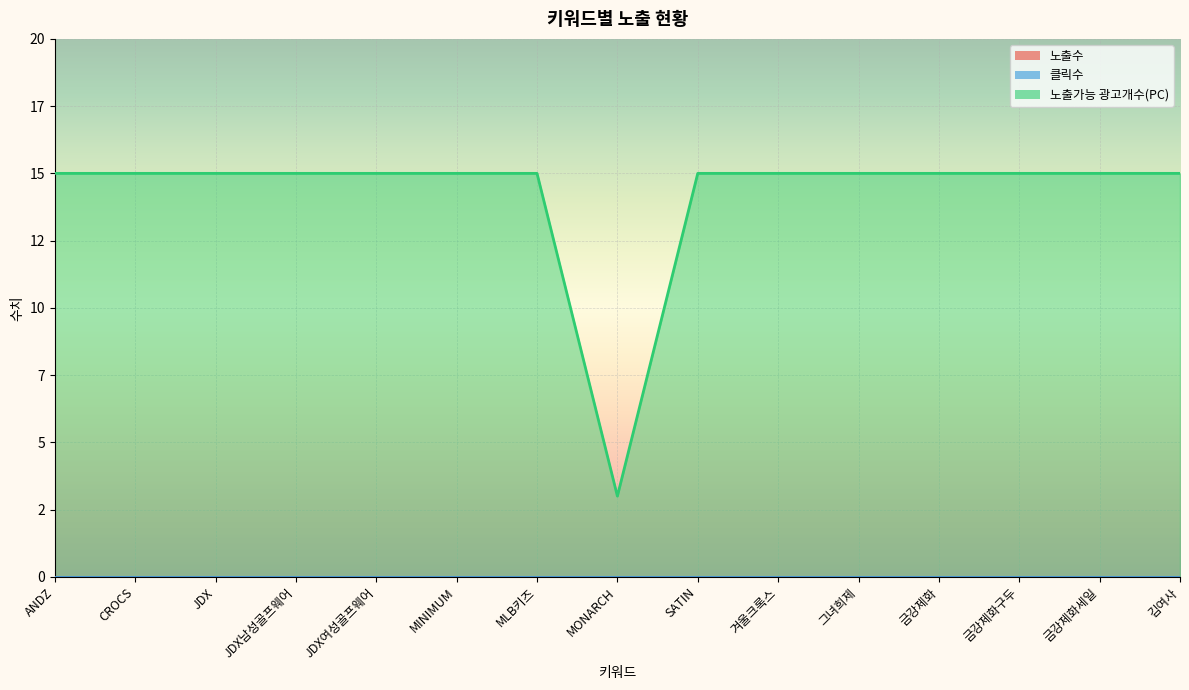

What position from the left is 금강제화구두?

13